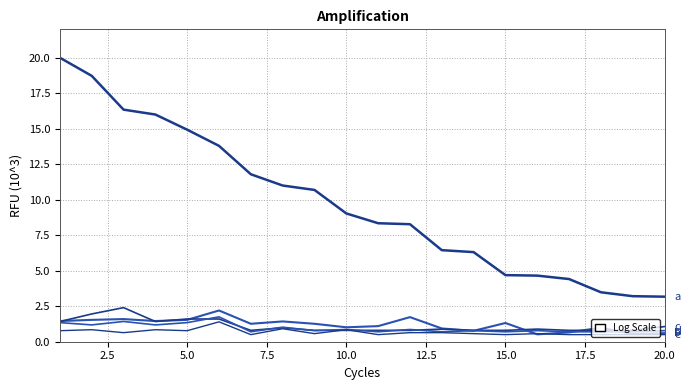

Does the chart have visible grid lines?

Yes